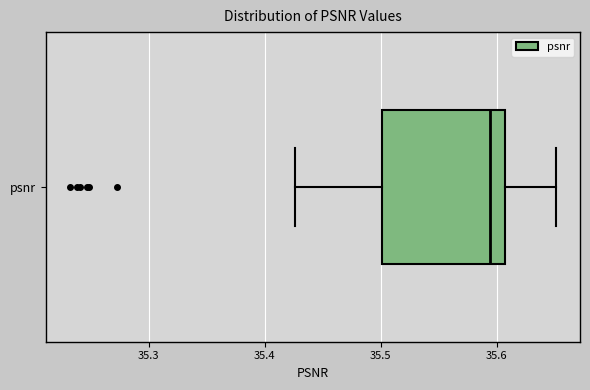

Where does the right whisker of the box for psnr end on the x-axis? The values are not printed on the chart, so give them approximately, as read against the axis.

35.65